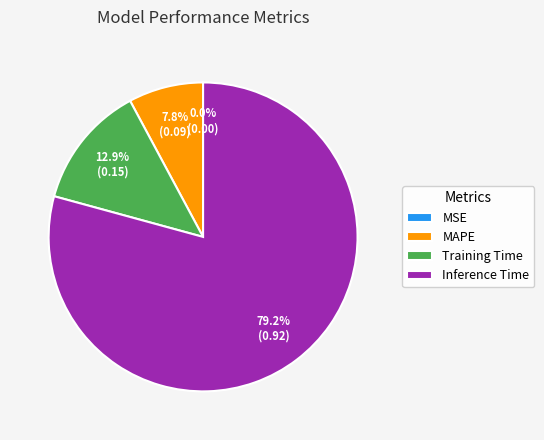

Which category has the biggest portion of the pie?

Inference Time